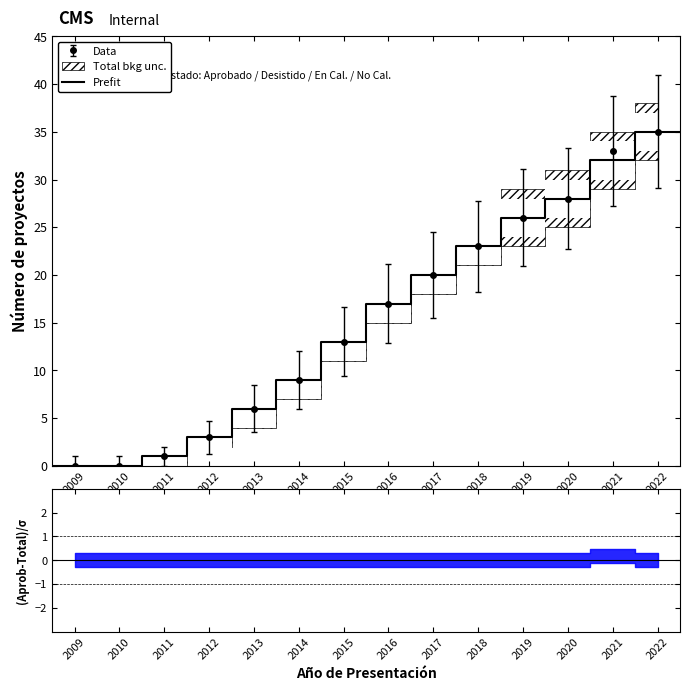

Which has a higher value, 2013 or 2020?

2020